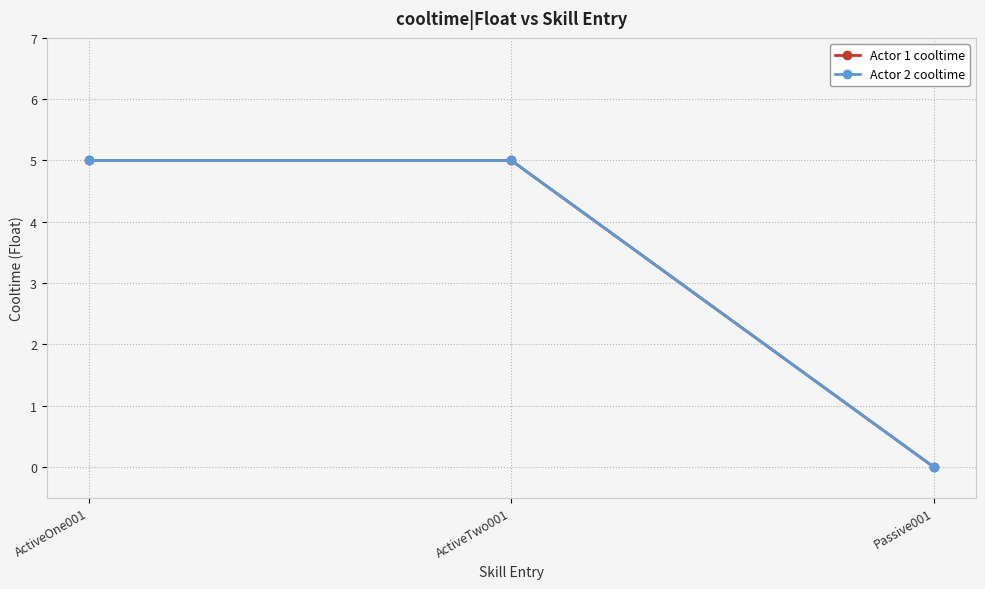

Is this an area chart (filled region under the line)?

No